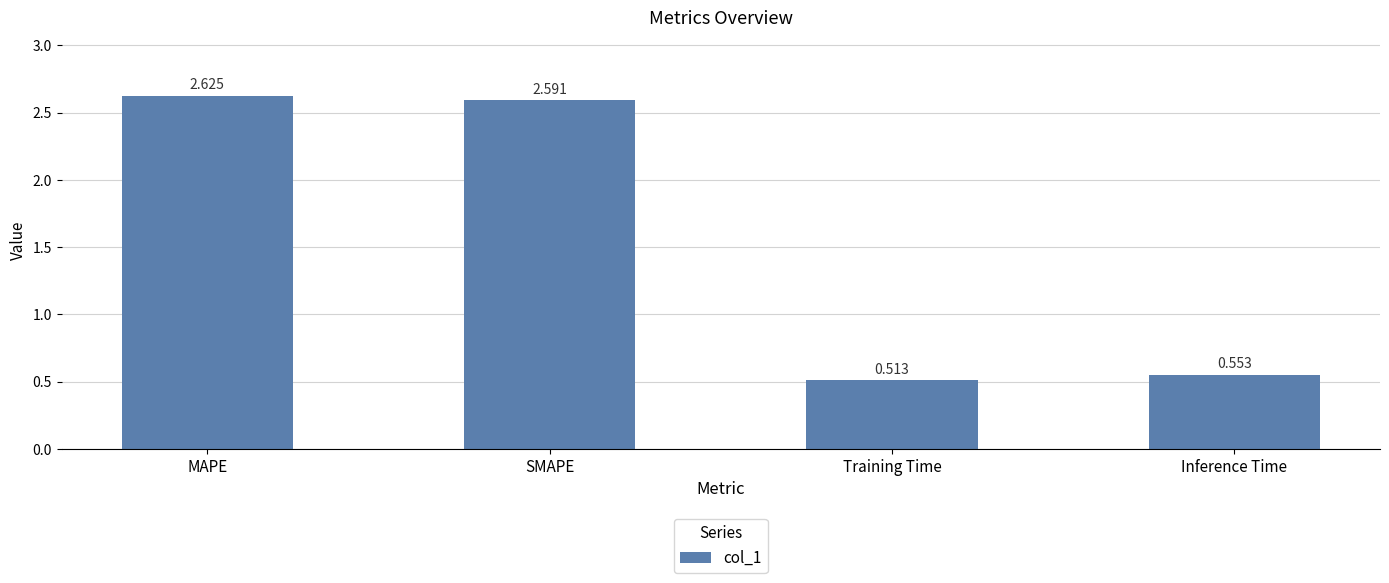

At which label is the value closest to 1?

Inference Time